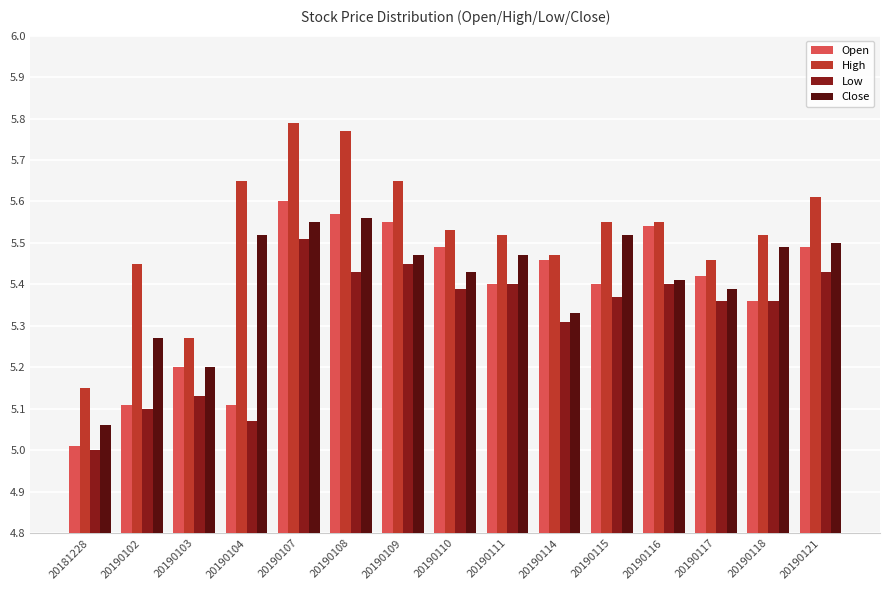

Which category has the highest value in the Open series?

20190107